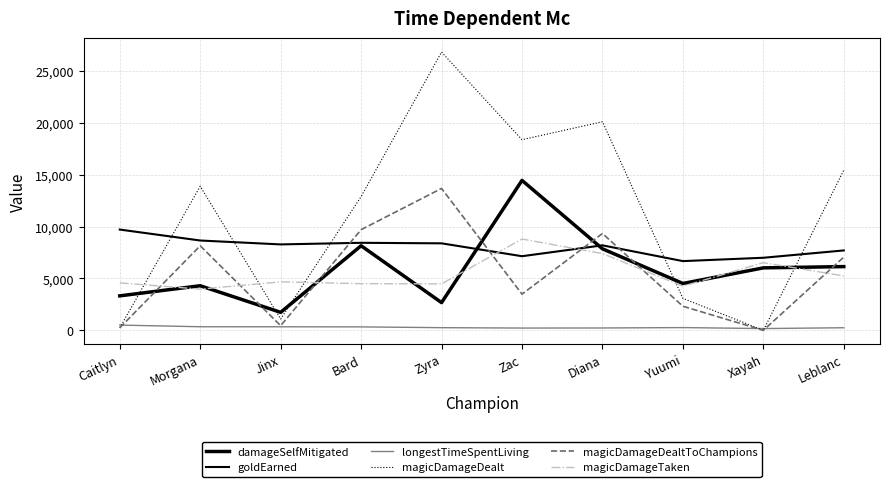

What is the sum of all magicDamageTaken values?

54398